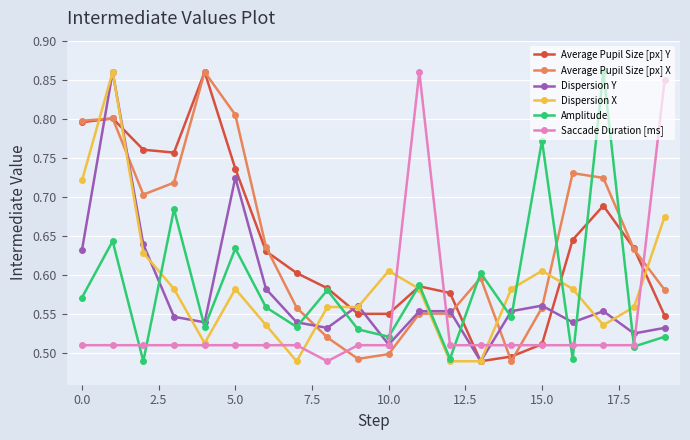

Does the chart display data point markers on the line(s)?

Yes